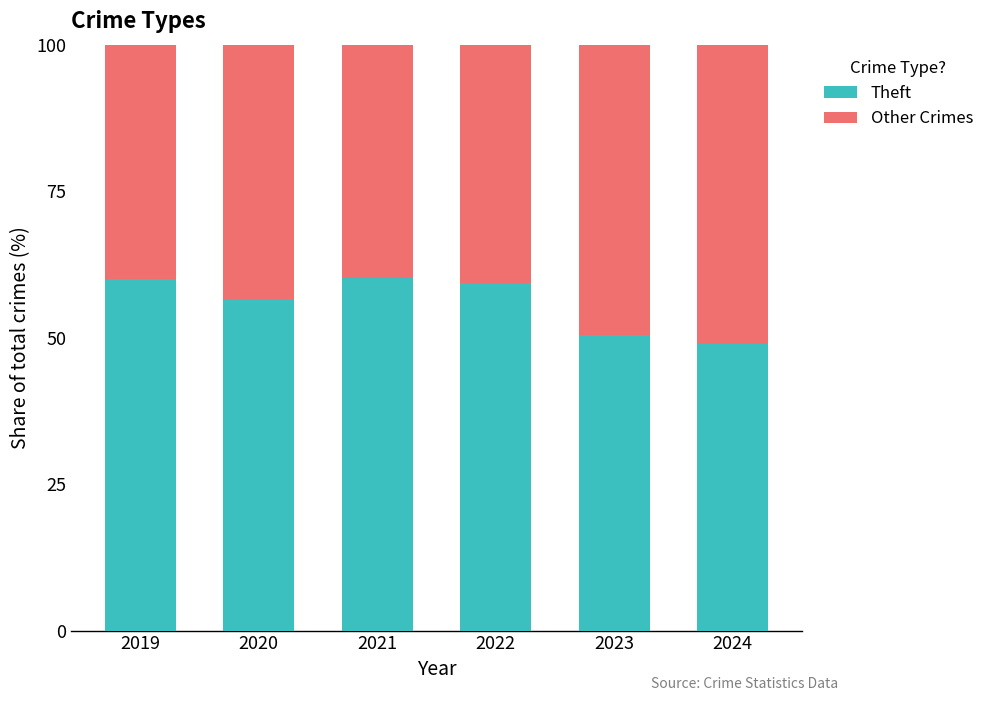

What is the difference between the maximum and second lowest values in the Theft series?

9.6